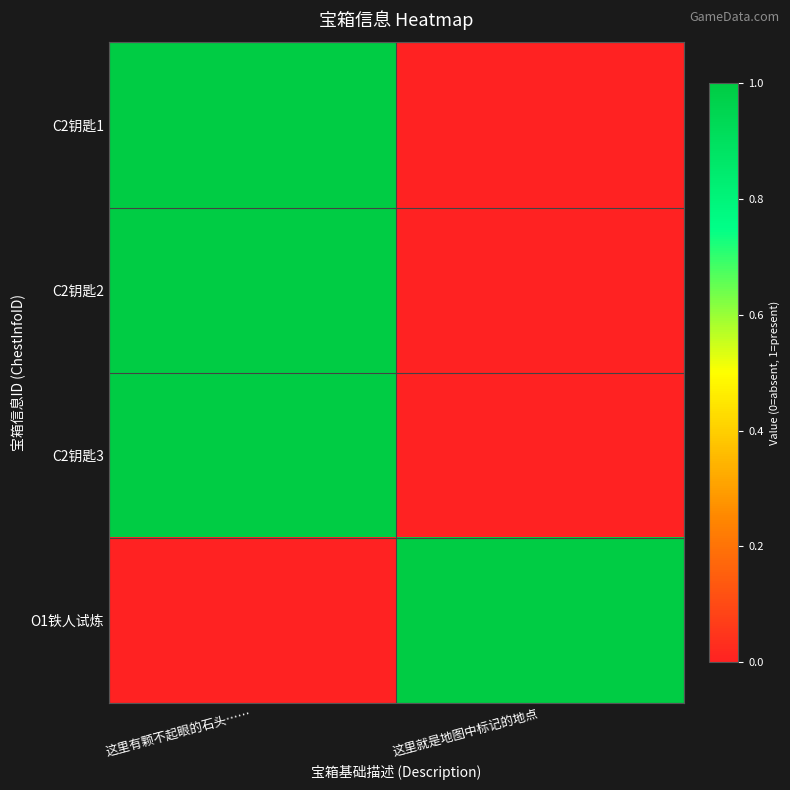

List the series in order of their peak value, lowest first.

C2钥匙1, C2钥匙2, C2钥匙3, O1铁人试炼